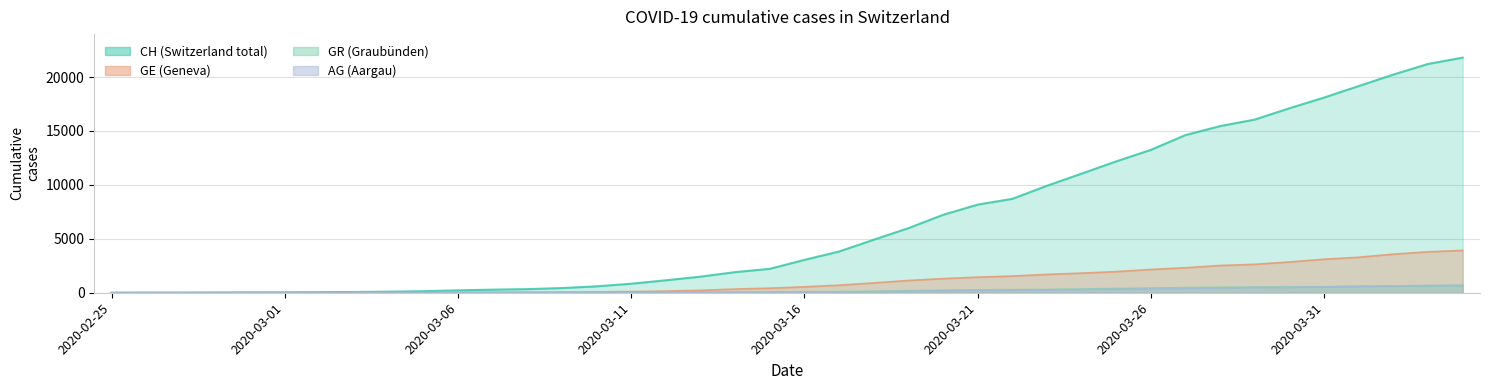

Does the chart have visible grid lines?

Yes